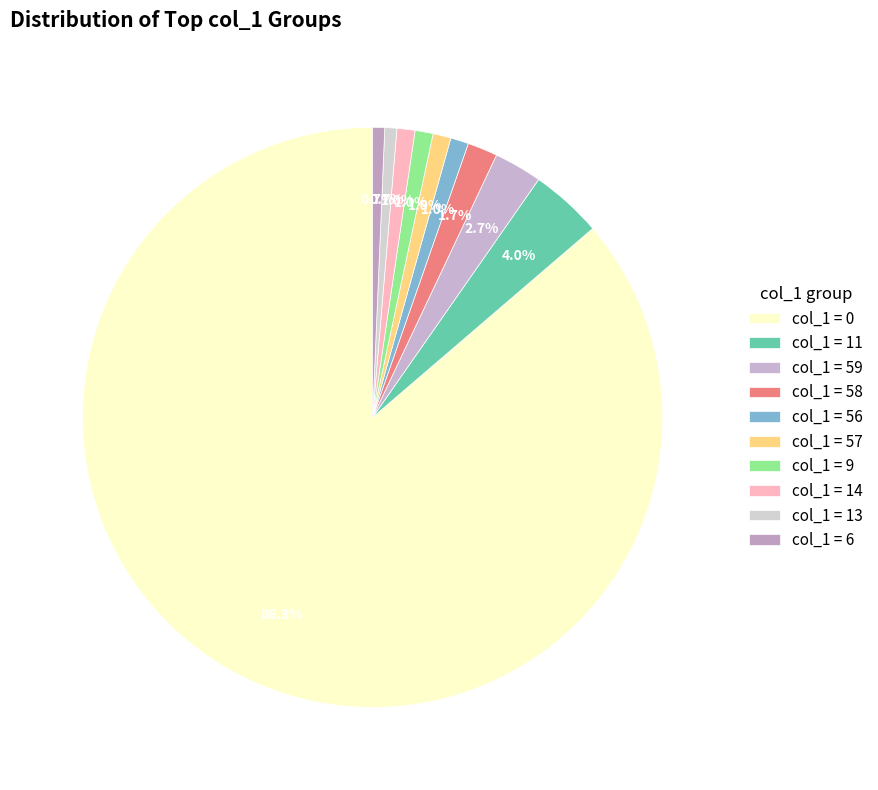

How many slices are in this pie chart?

10